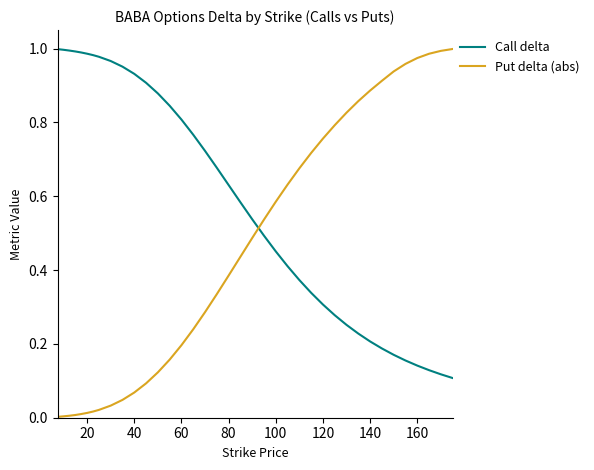

Rank the series by their average value, from highest to lowest.

Call delta, Put delta (abs)